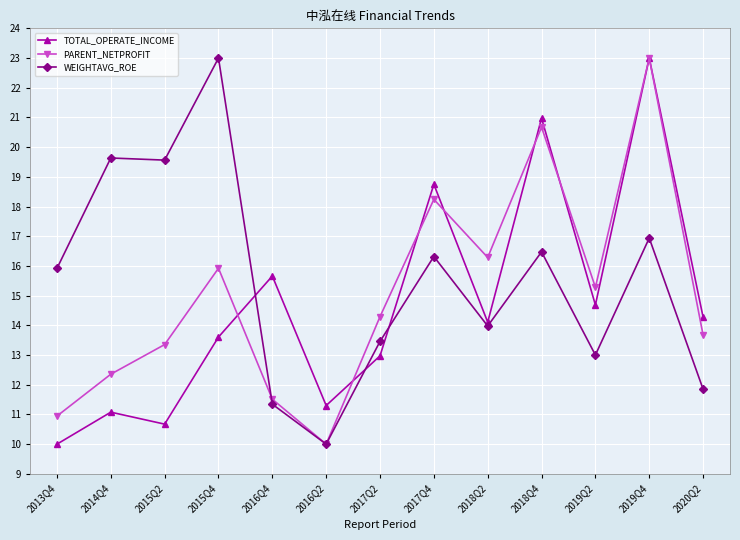

Between 2015Q2 and 2019Q4, which series saw the biggest shift?

TOTAL_OPERATE_INCOME